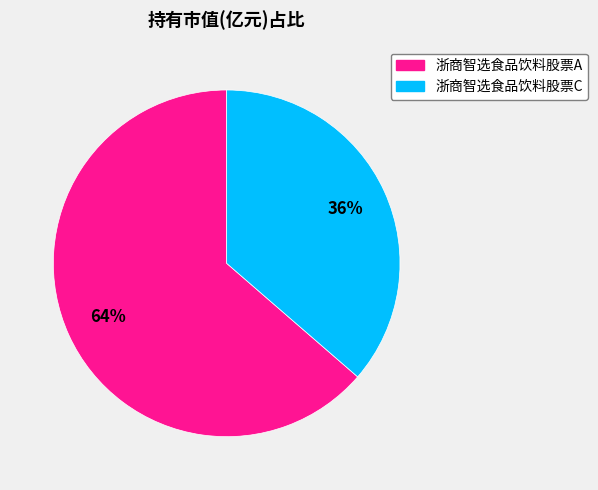

The 浙商智选食品饮料股票C slice represents 36% of the pie. True or false?

True